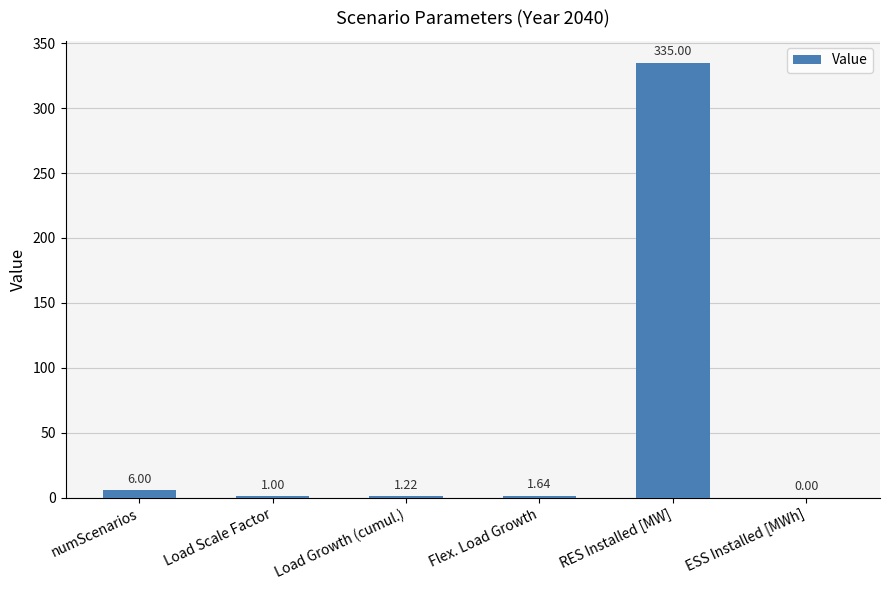

Does the chart contain stacked bars?

No